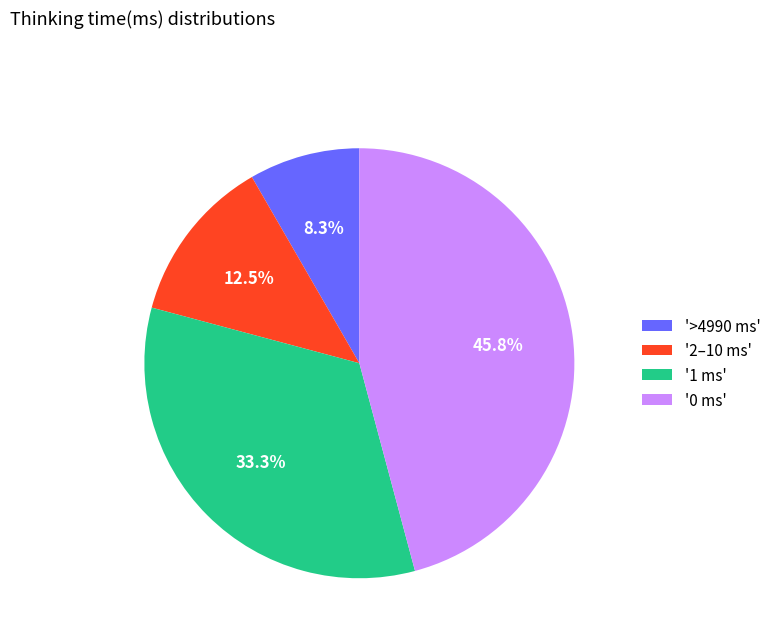

What percentage do '0 ms' and '1 ms' together represent?

79.2%